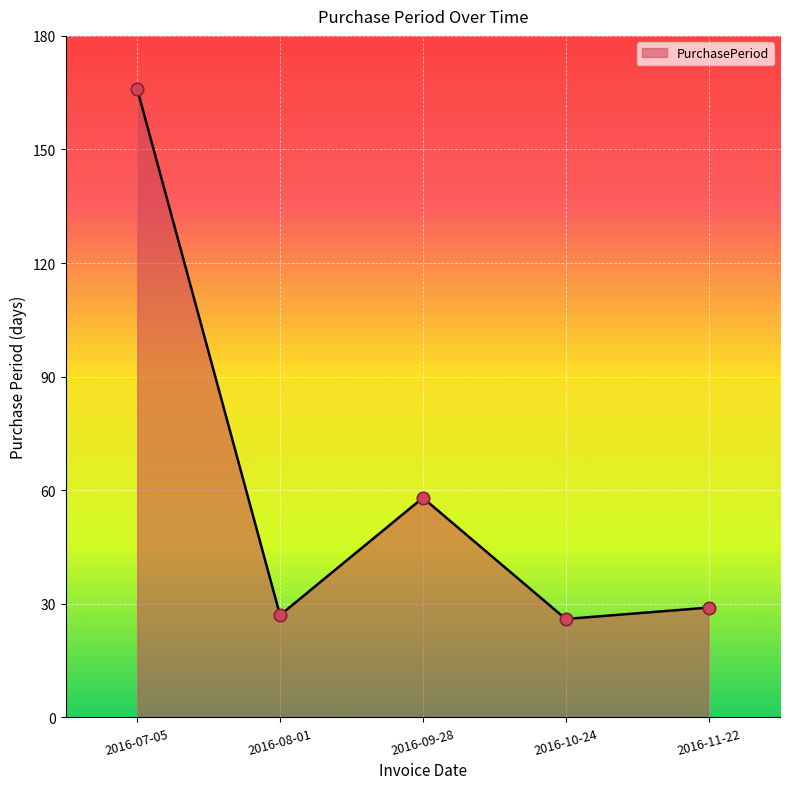

What is the change in value from 2016-07-05 to 2016-09-28?

-108